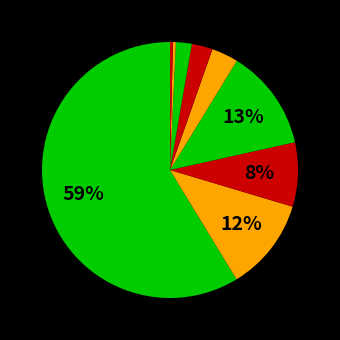

How many segments does this pie chart have?

9